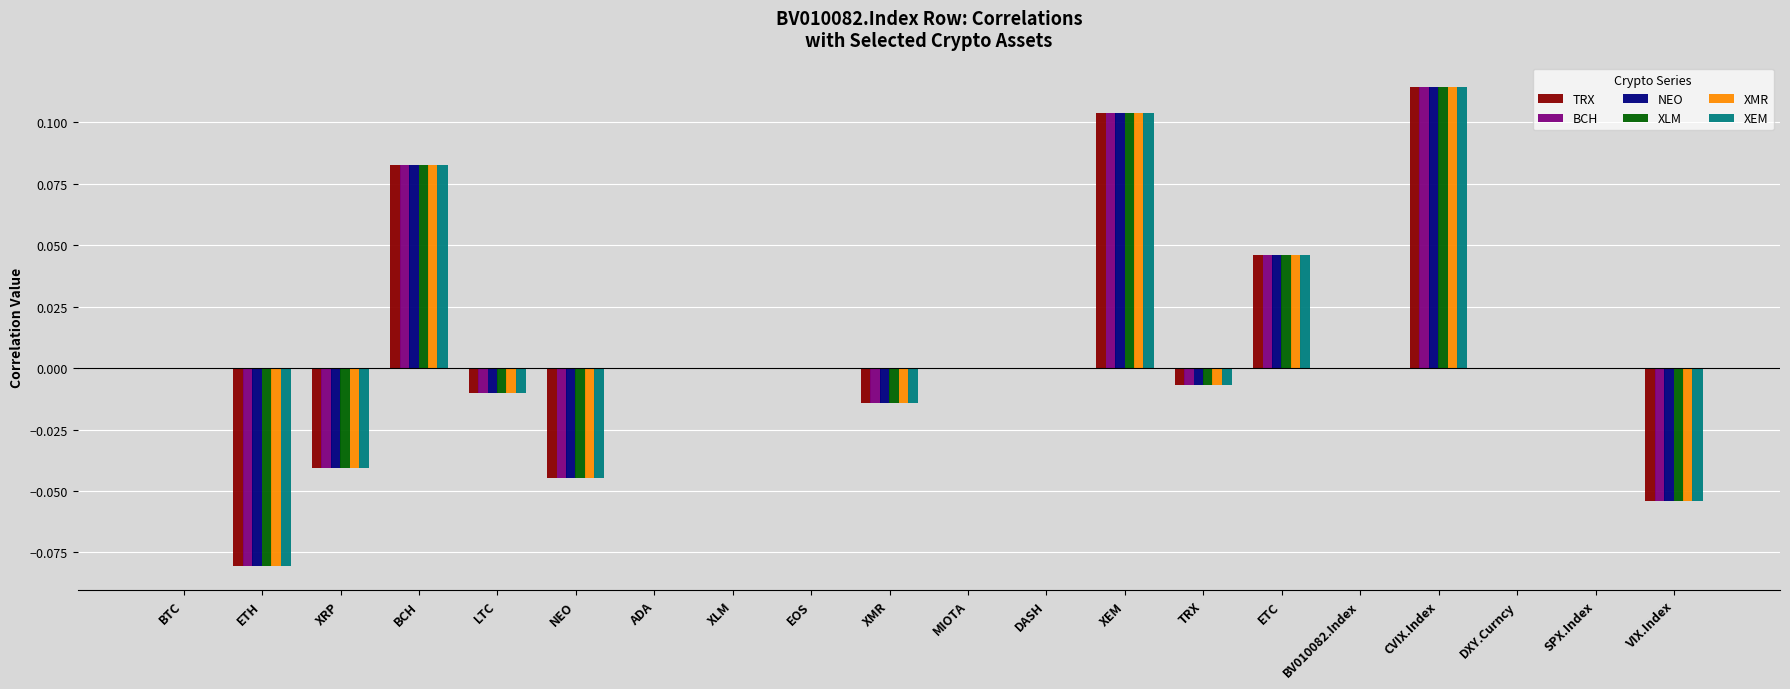

How many groups of bars are there?

20